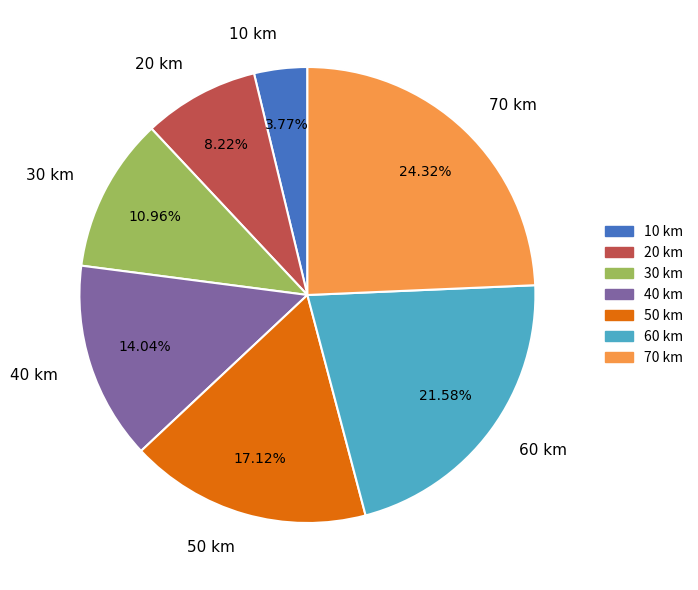

Combined, do 20 km and 50 km account for over 50%?

No